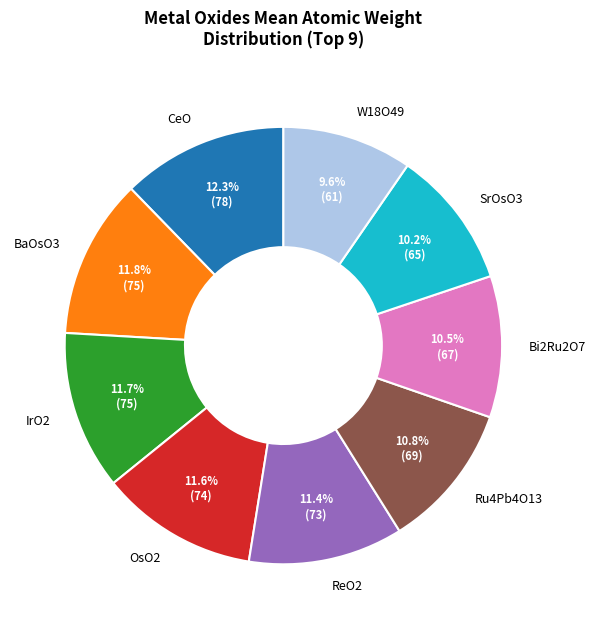

Does CeO represent more than half of the total?

No